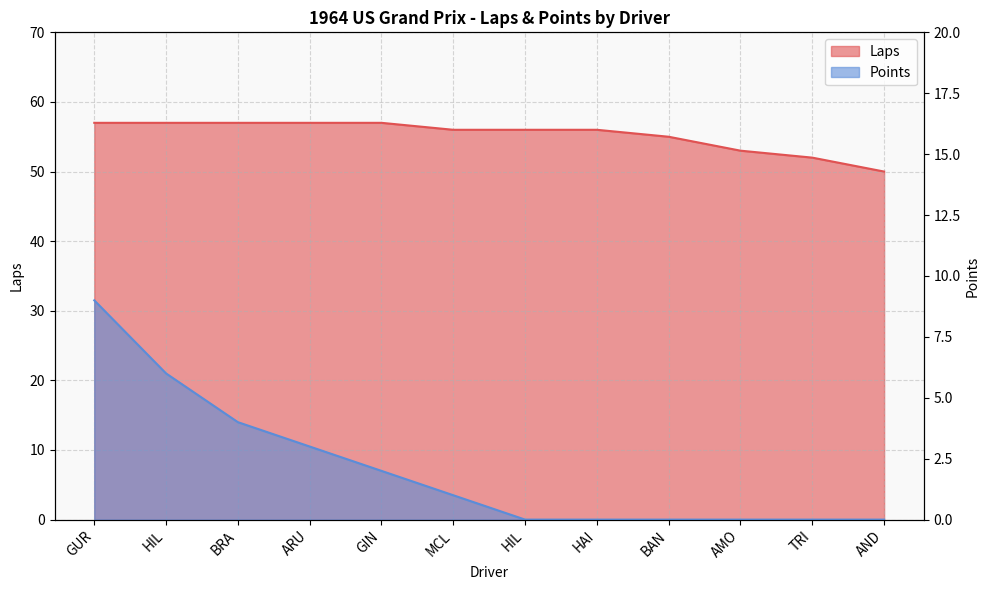

List the series in order of their overall mean, highest first.

Laps, Points